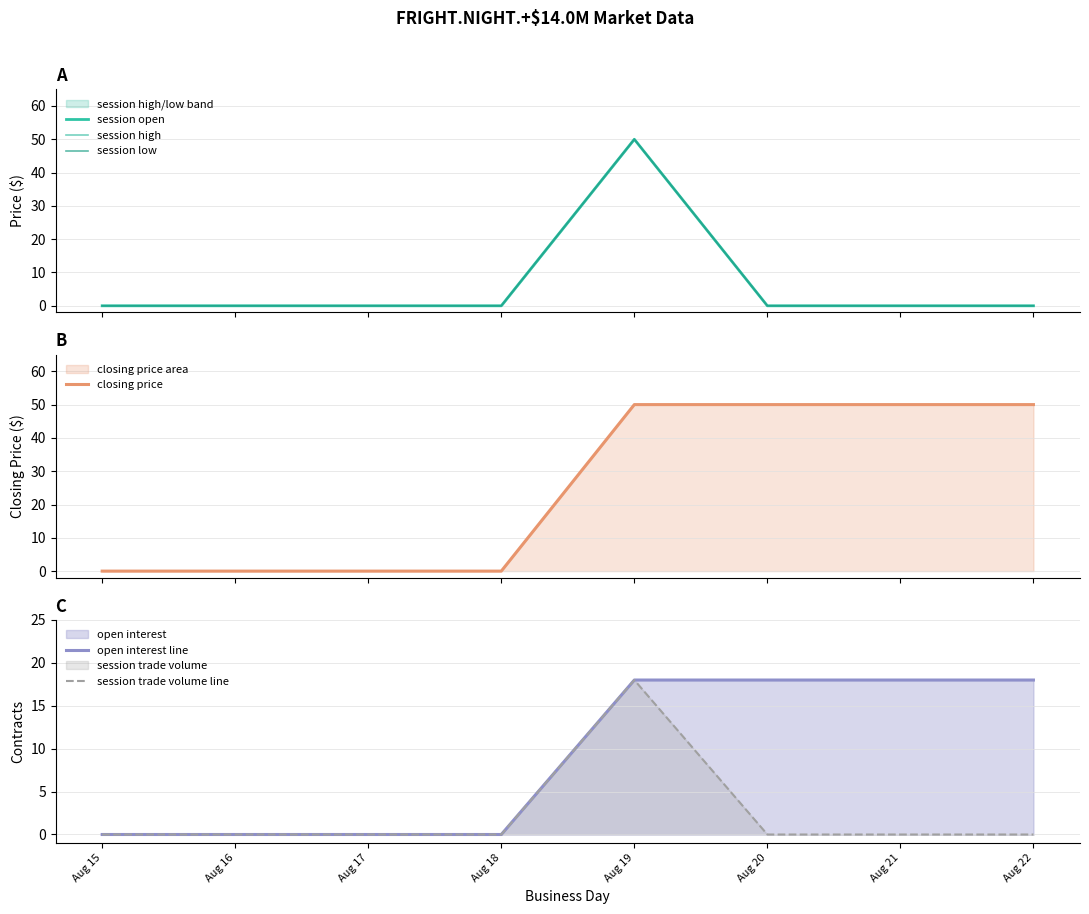

In session open, how many points are higher than both neighbors (excluding endpoints)?

1